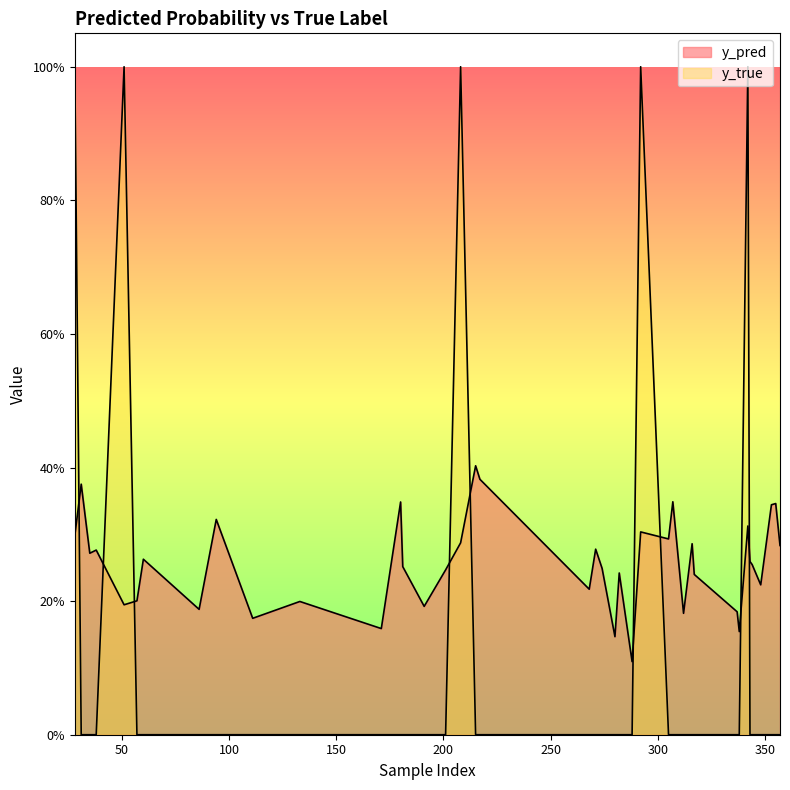

Where is y_pred nearest to the value 0?

288